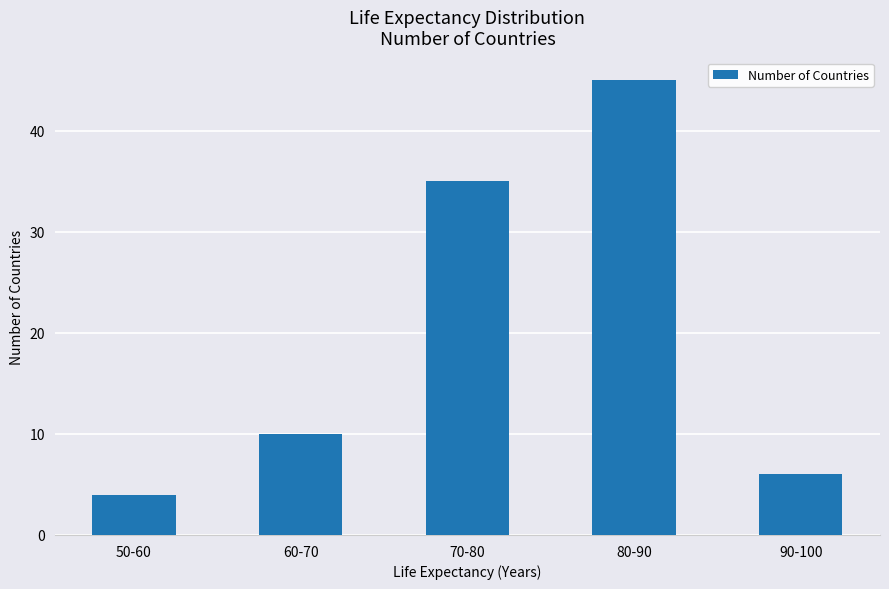

Reading left to right, list all the values displayed in this chart.

4	10	35	45	6